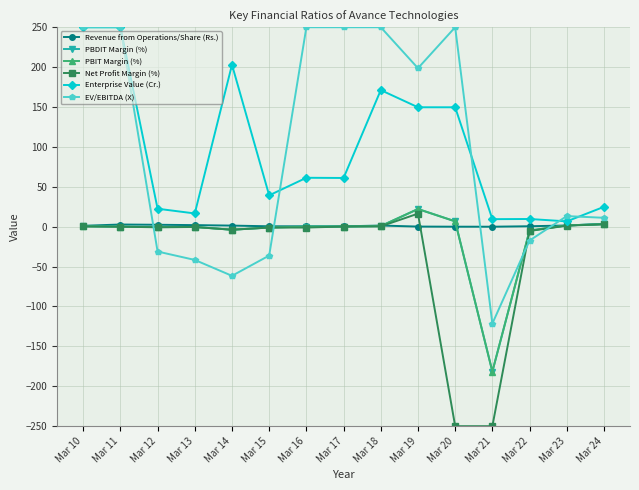

What is the minimum value shown in the chart?

-250.0